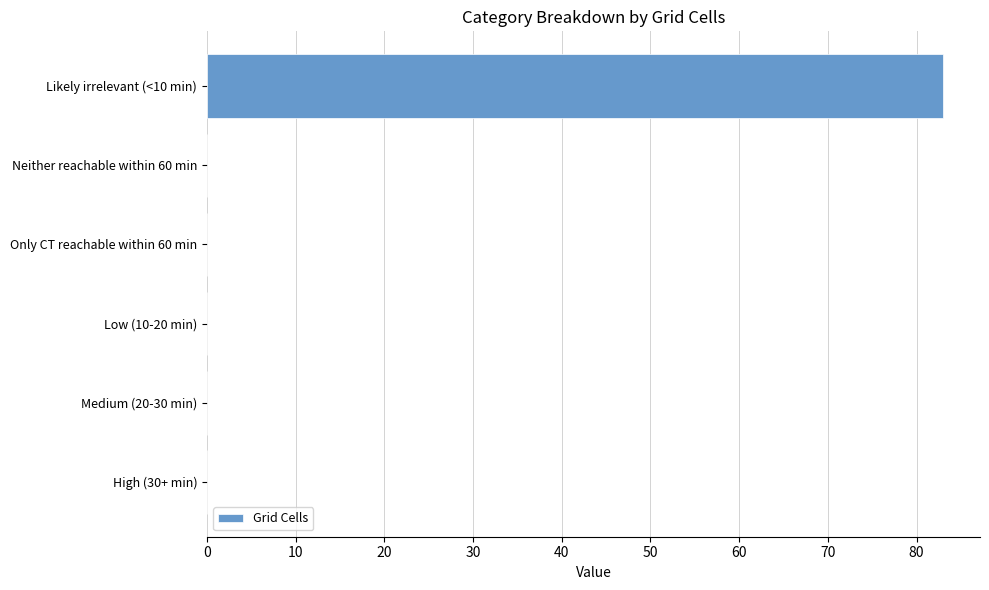

What is the average value?

14